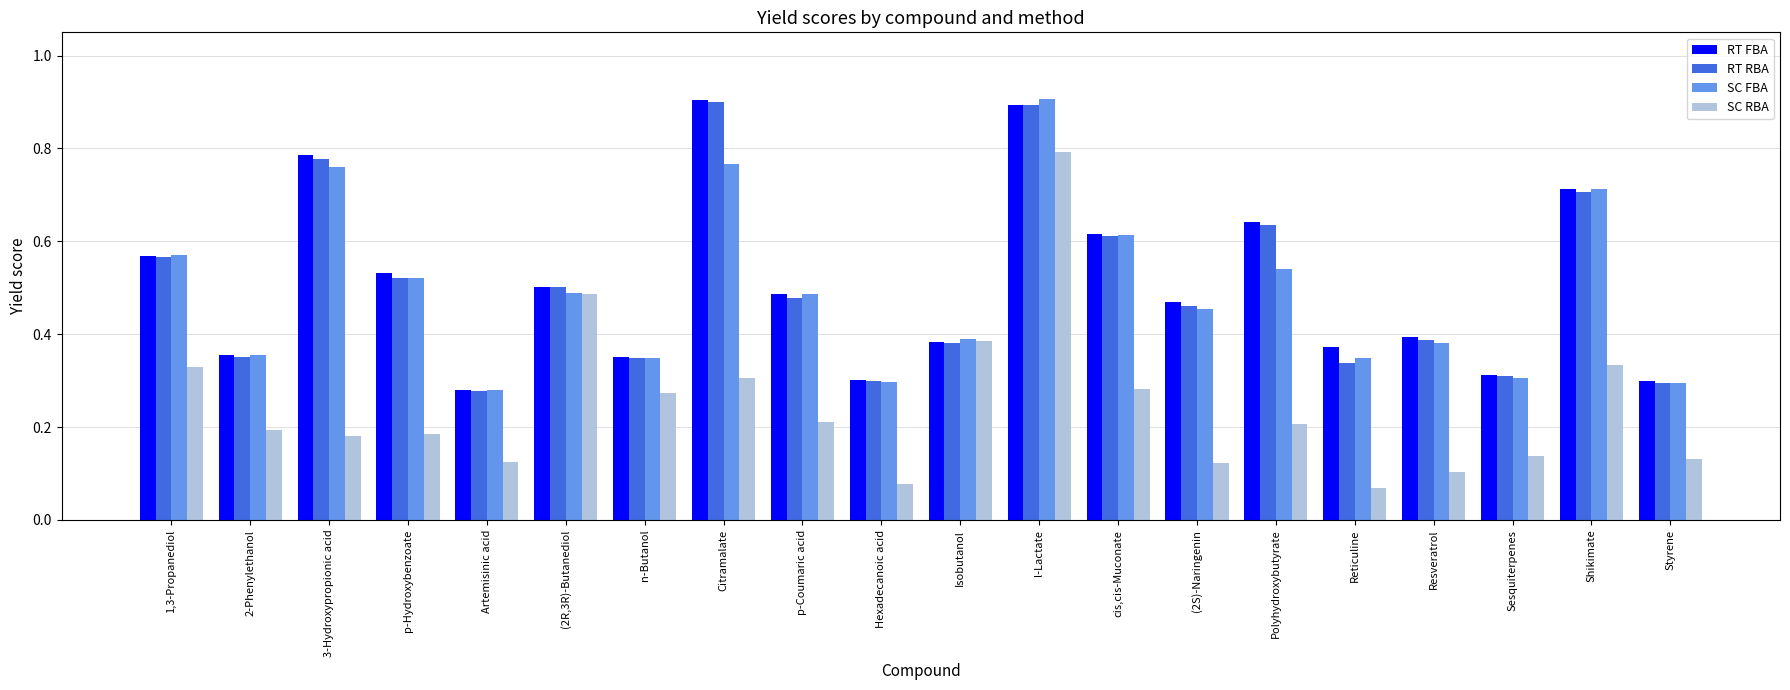

The SC FBA series shows 0.5 at p-Coumaric acid. True or false?

True